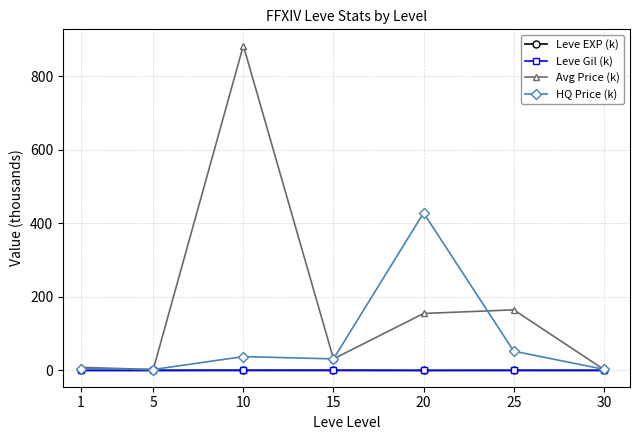

The value of HQ Price (k) at 10 is 37.8. True or false?

True